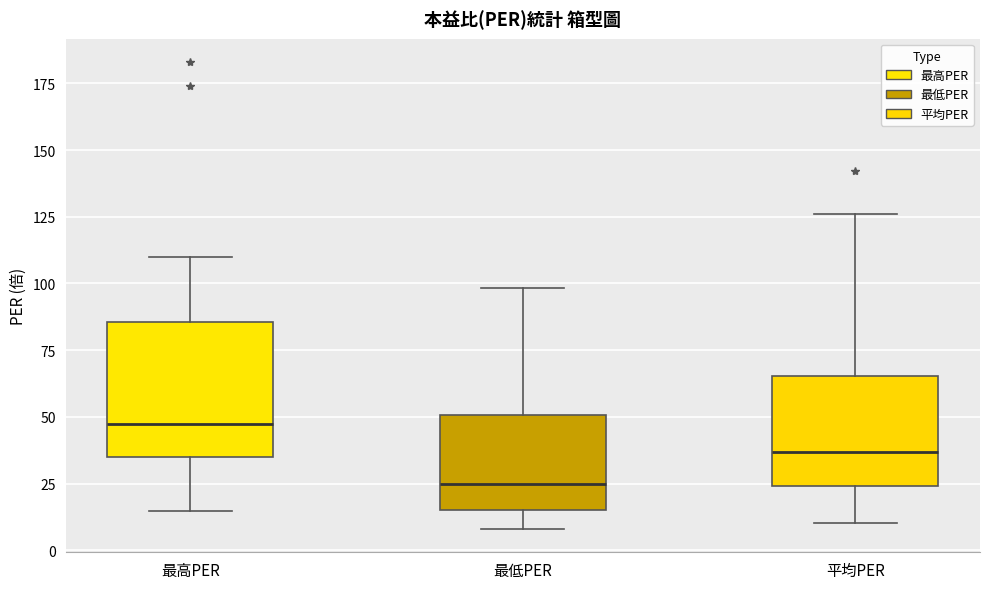

Where is the lower edge of the box for 平均PER on the y-axis? The values are not printed on the chart, so give them approximately, as read against the axis.

25